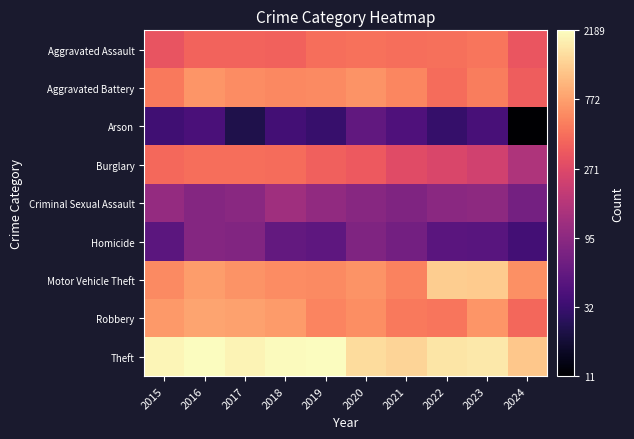

Which series has the largest range (max minus min)?

Arson